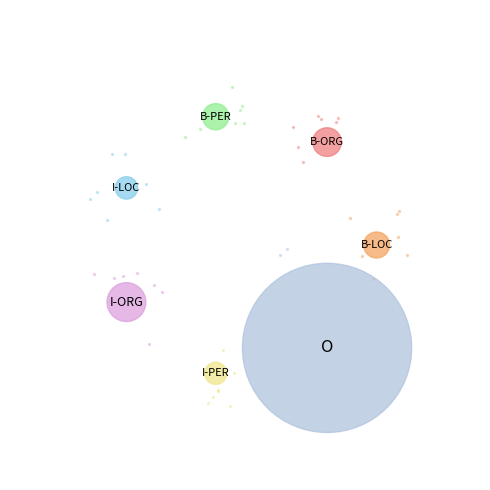

Is it true that I-LOC is 2% of the pie?

True